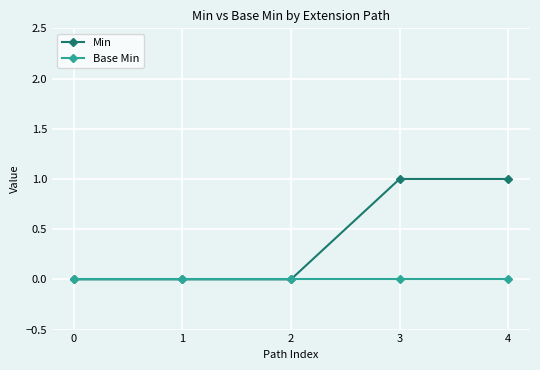

What is the difference between the maximum and minimum values in the Min series?

1